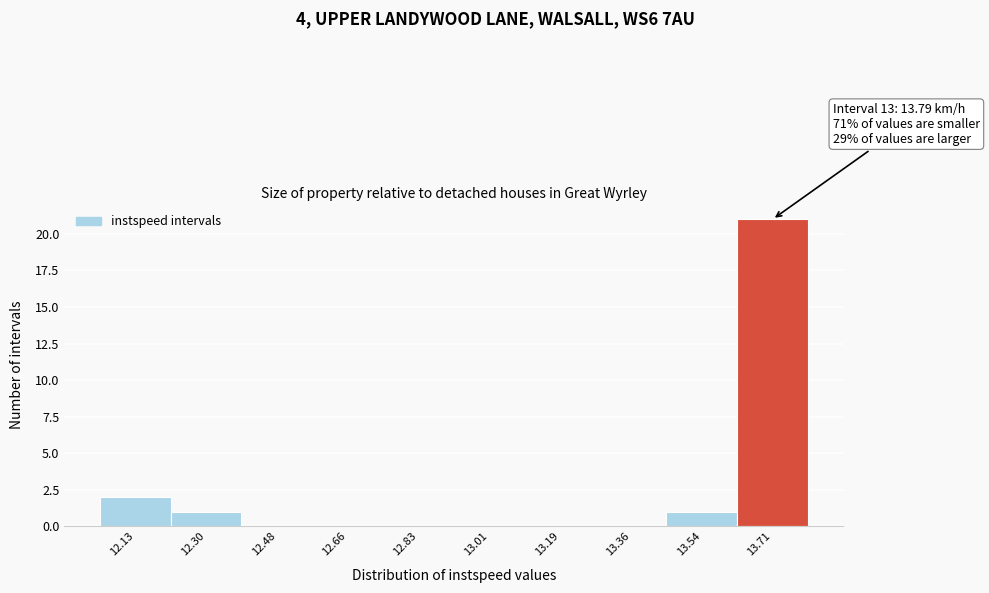

Reading left to right, list all the values displayed in this chart.

12.13=2	12.30=1	12.48=0	12.66=0	12.83=0	13.01=0	13.19=0	13.36=0	13.54=1	13.71=21